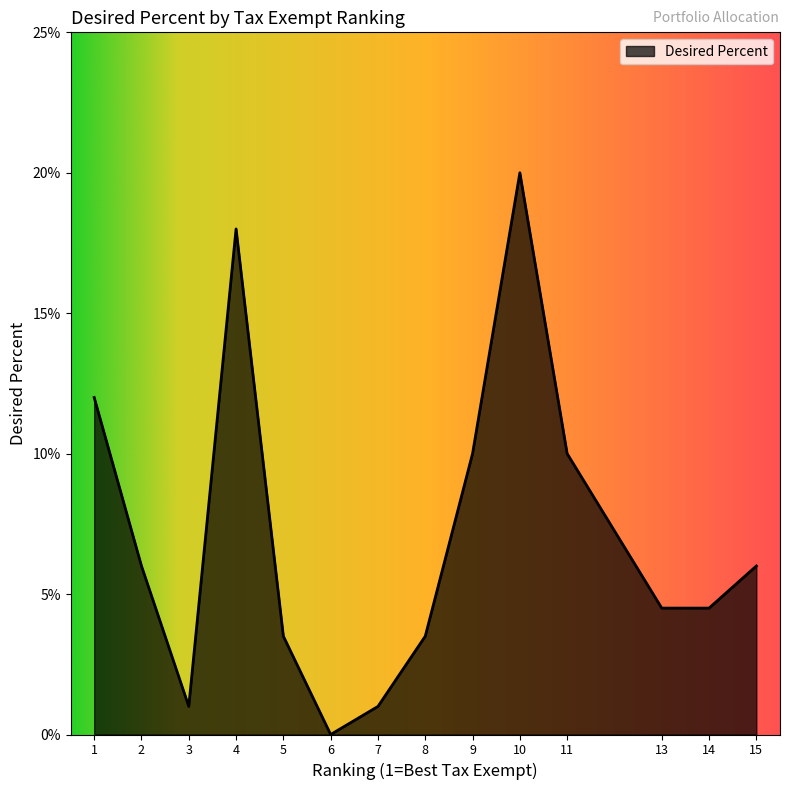

Is it true that the value at 6 is 0.1?

False